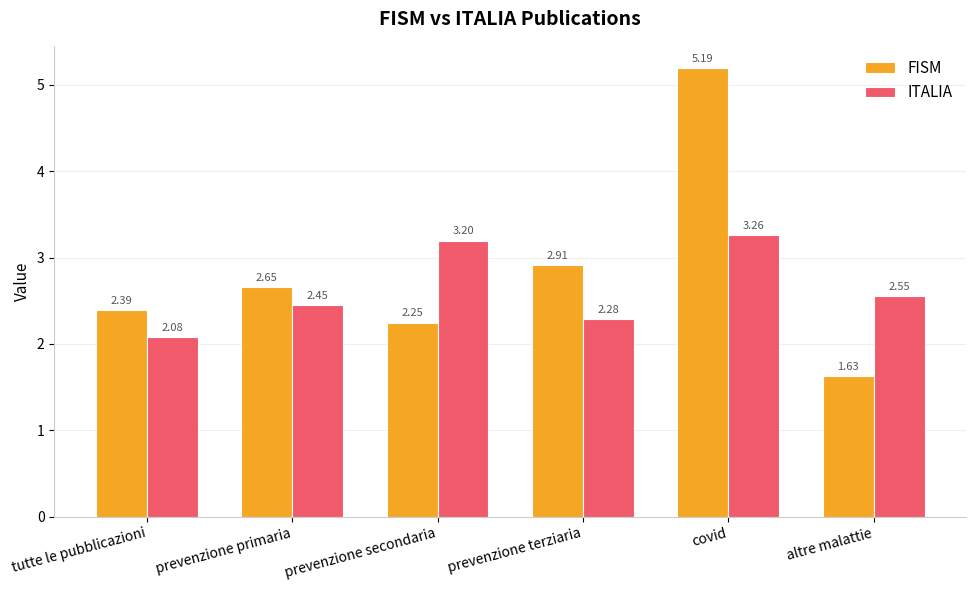

List the labels in order of FISM value, smallest first.

altre malattie, prevenzione secondaria, tutte le pubblicazioni, prevenzione primaria, prevenzione terziaria, covid